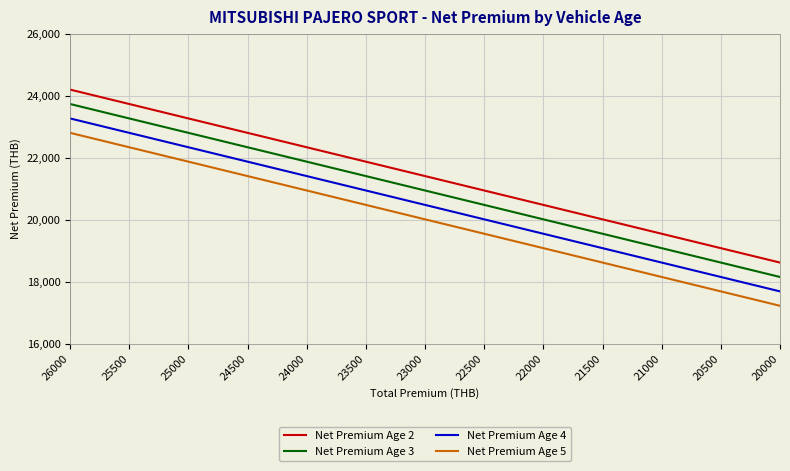

At which label does Net Premium Age 5 first exceed 20012?

26000